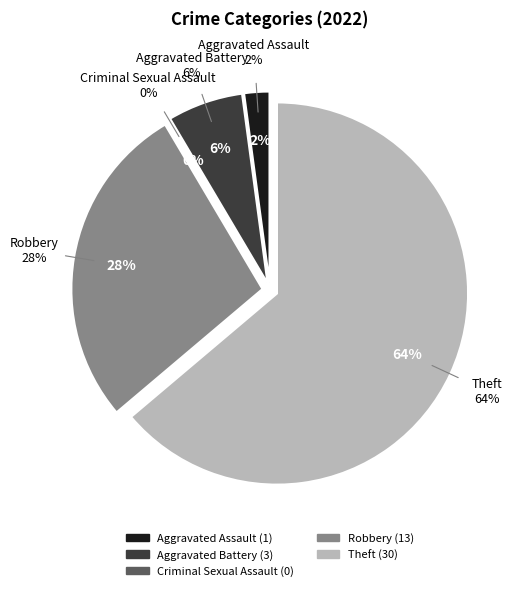

Does Aggravated Assault account for over 50% of the chart?

No